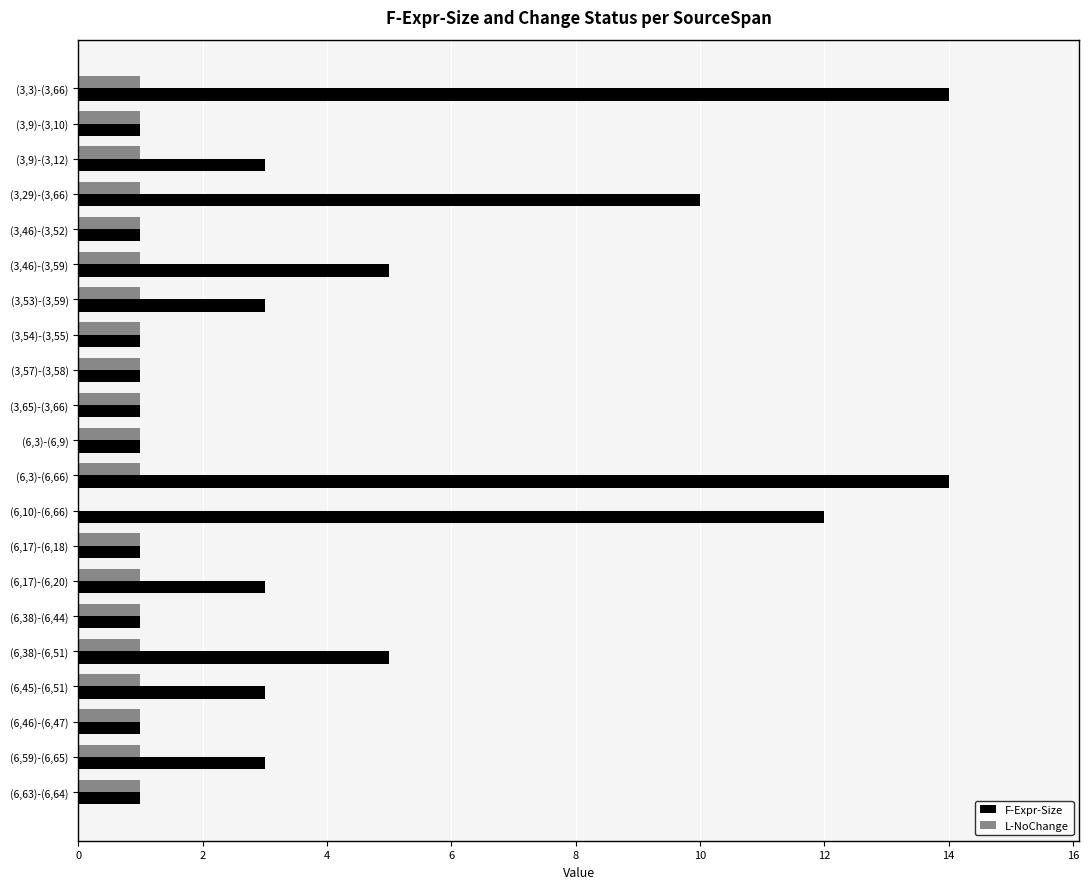

What is the total value across all series at (6,45)-(6,51)?

4